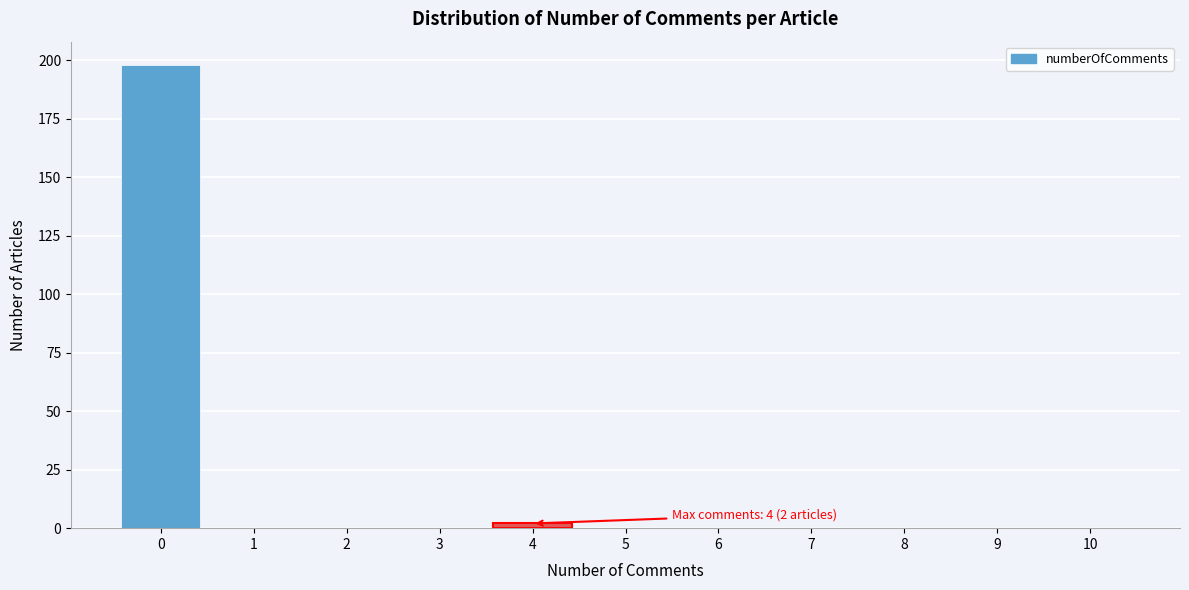

Reading right to left, what are all the values shown in this chart?

10=0	9=0	8=0	7=0	6=0	5=0	4=2	3=0	2=0	1=0	0=198